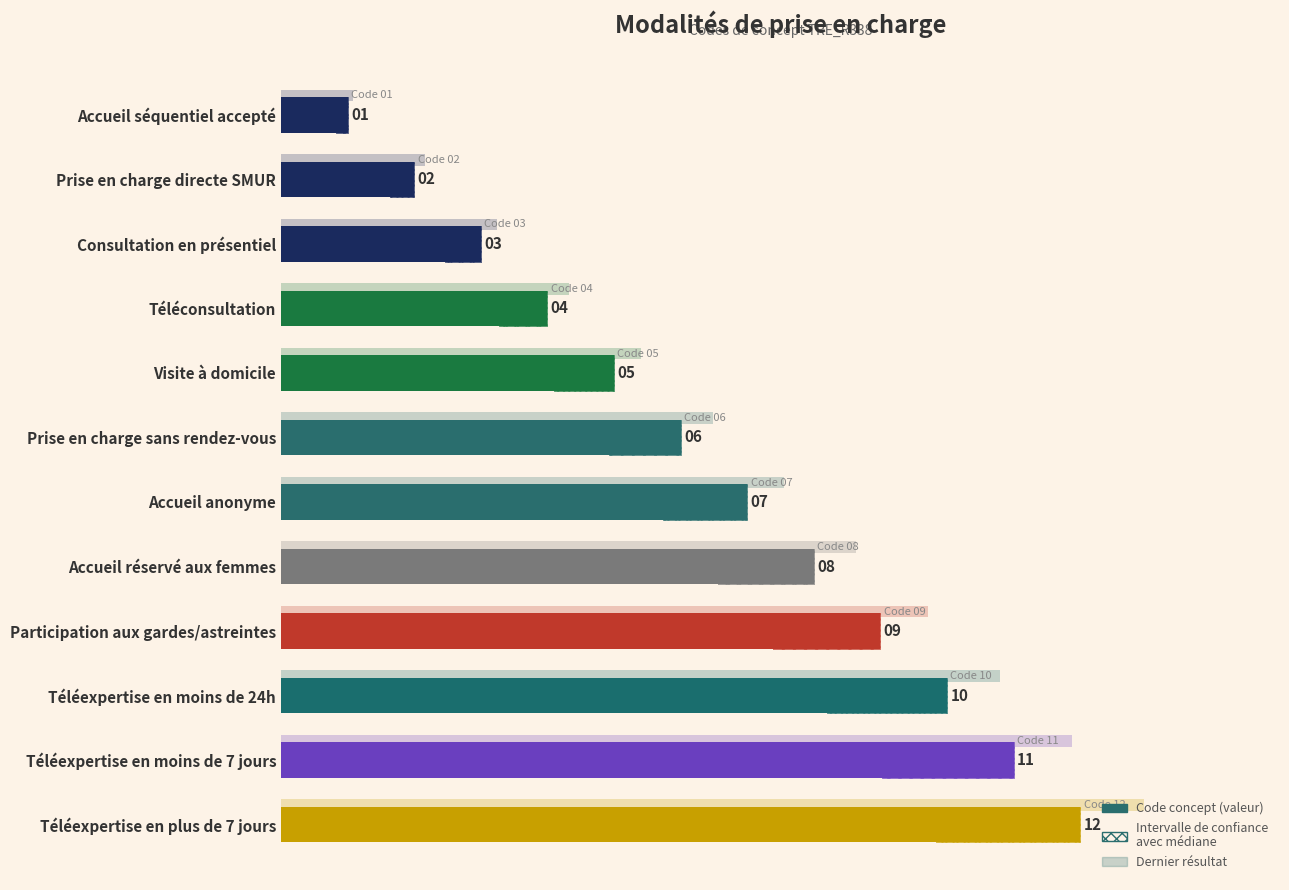

How many values are below 7?

6